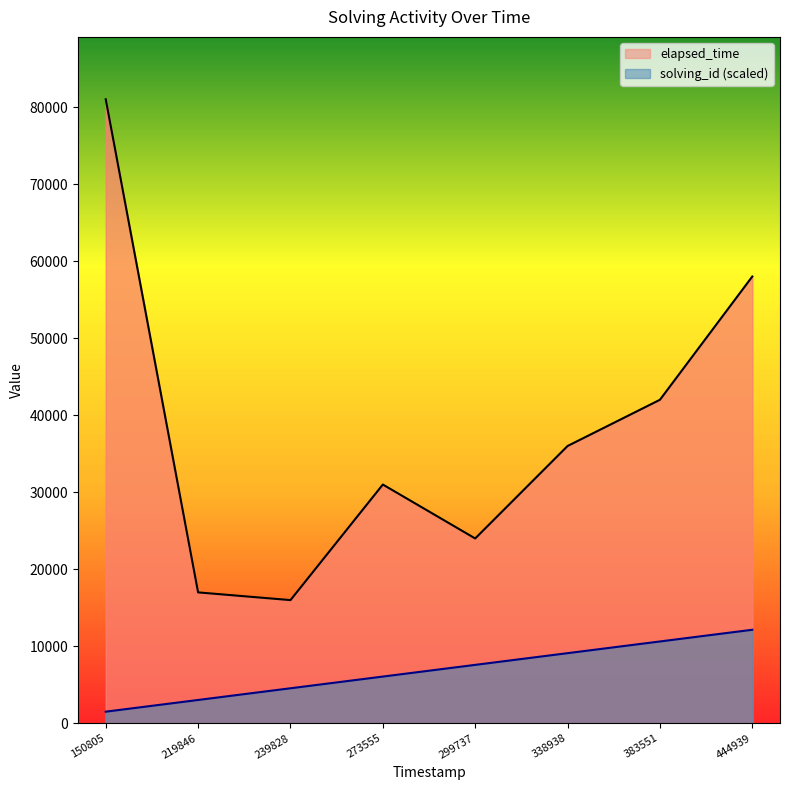

True or false: elapsed_time and solving_id cross at least once.

False